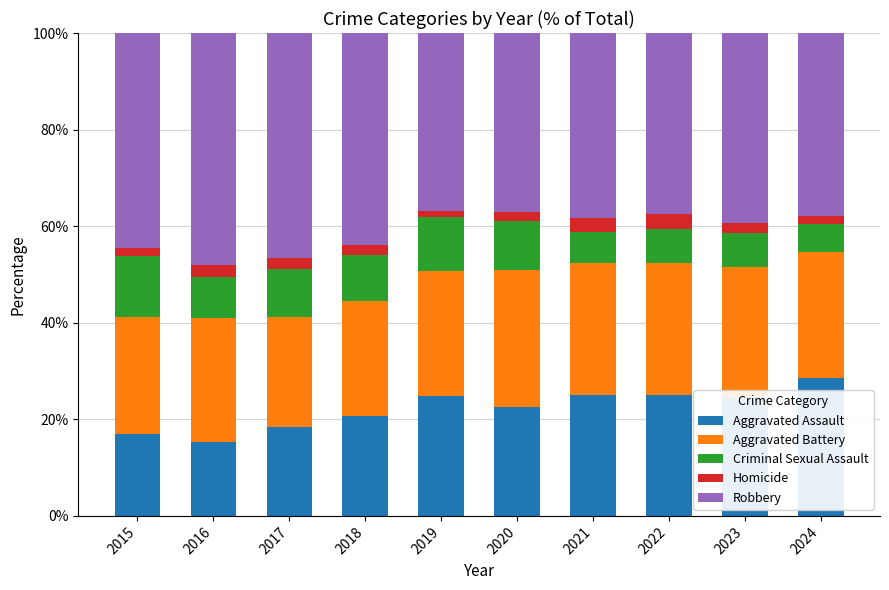

True or false: Aggravated Assault has a value of 7.8 at 2018.

False